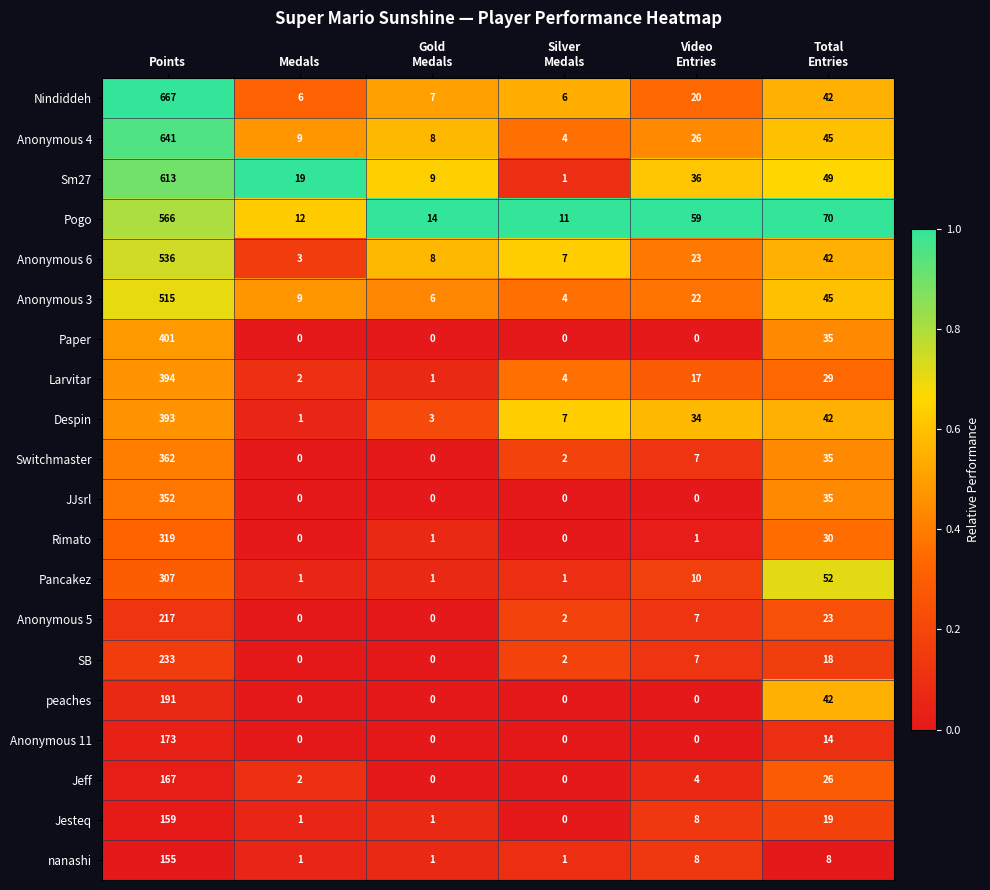

Rank the series at Points from highest to lowest value.

Nindiddeh, Anonymous 4, Sm27, Pogo, Anonymous 6, Anonymous 3, Paper, Larvitar, Despin, Switchmaster, JJsrl, Rimato, Pancakez, SB, Anonymous 5, peaches, Anonymous 11, Jeff, Jesteq, nanashi